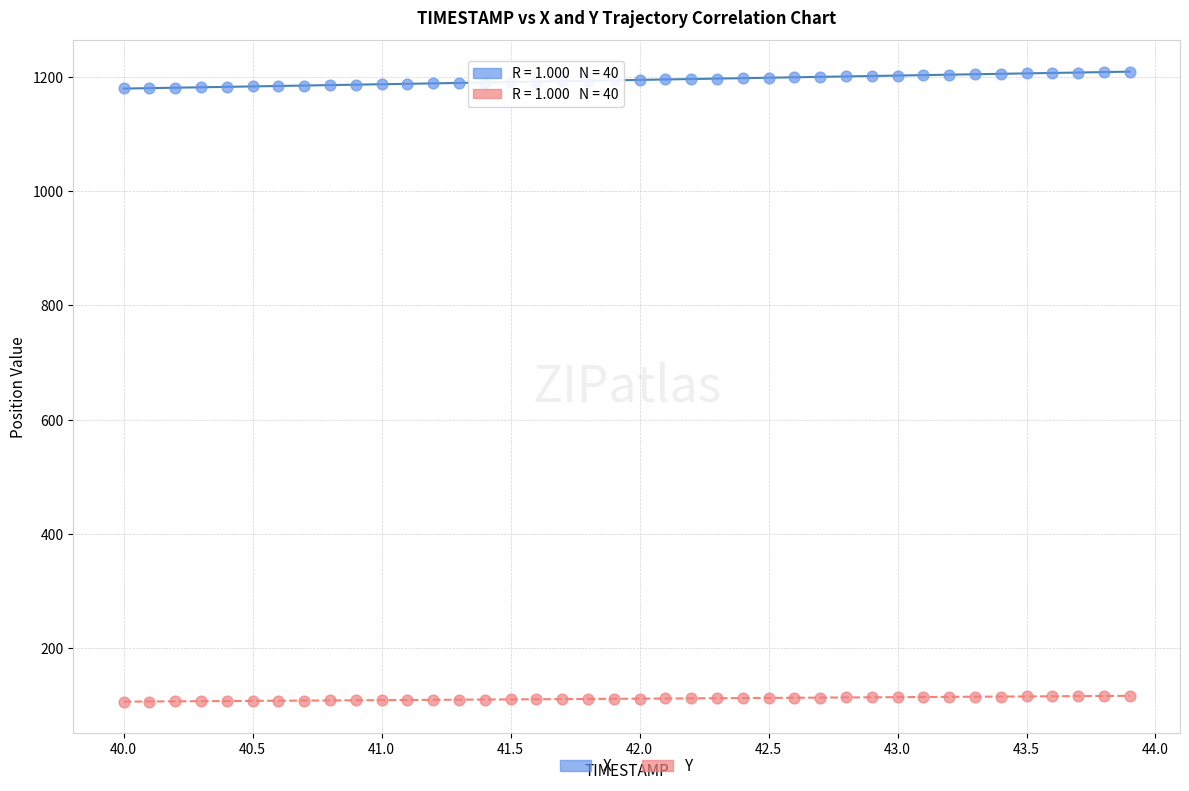

What is the X range (max minus min) for the scatter plot?

3.9